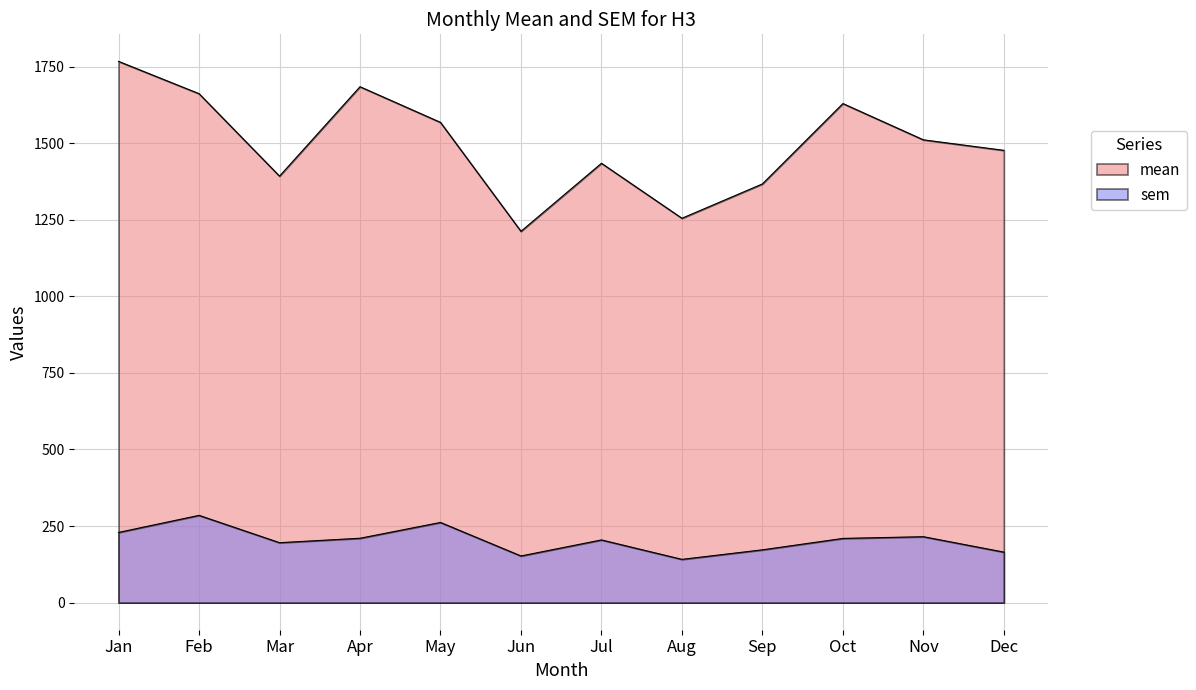

What is the value of the sem point at the 10th from the left?

209.7